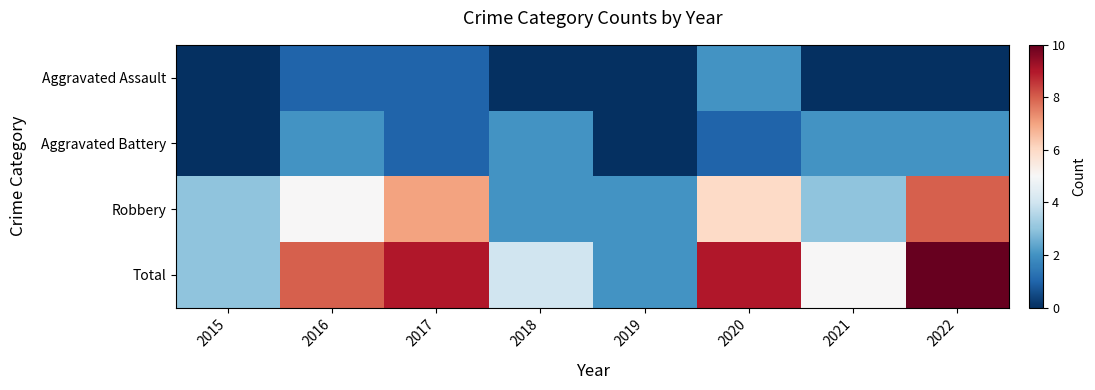

Reading right to left, transcribe all the data shown in this chart.

Aggravated Assault: 2022=0	2021=0	2020=2	2019=0	2018=0	2017=1	2016=1	2015=0
Aggravated Battery: 2022=2	2021=2	2020=1	2019=0	2018=2	2017=1	2016=2	2015=0
Robbery: 2022=8	2021=3	2020=6	2019=2	2018=2	2017=7	2016=5	2015=3
Total: 2022=10	2021=5	2020=9	2019=2	2018=4	2017=9	2016=8	2015=3